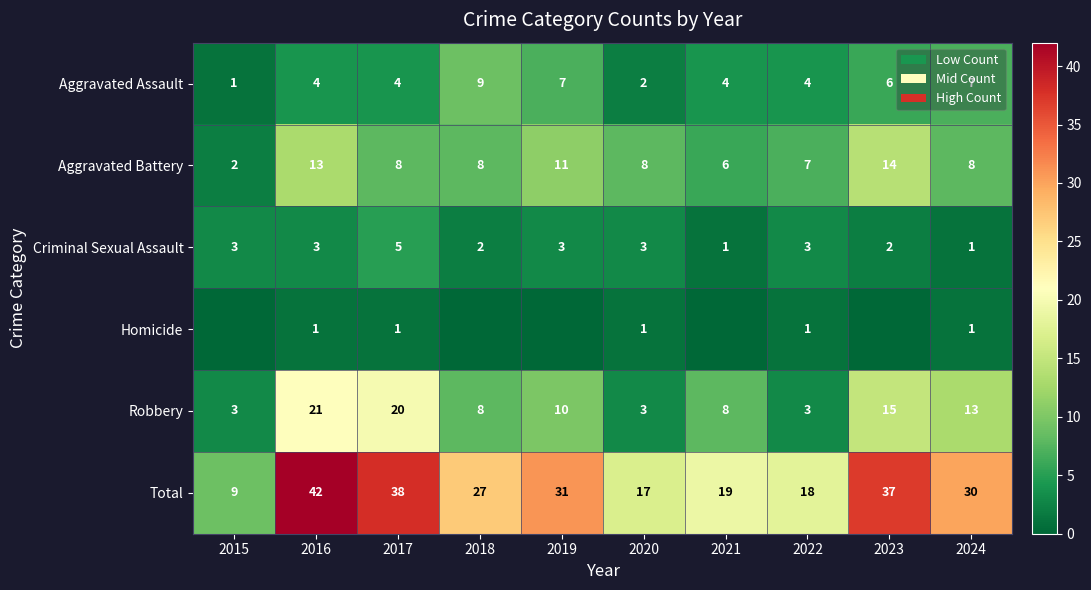

Which category has the lowest value in the Aggravated Battery series?

2015